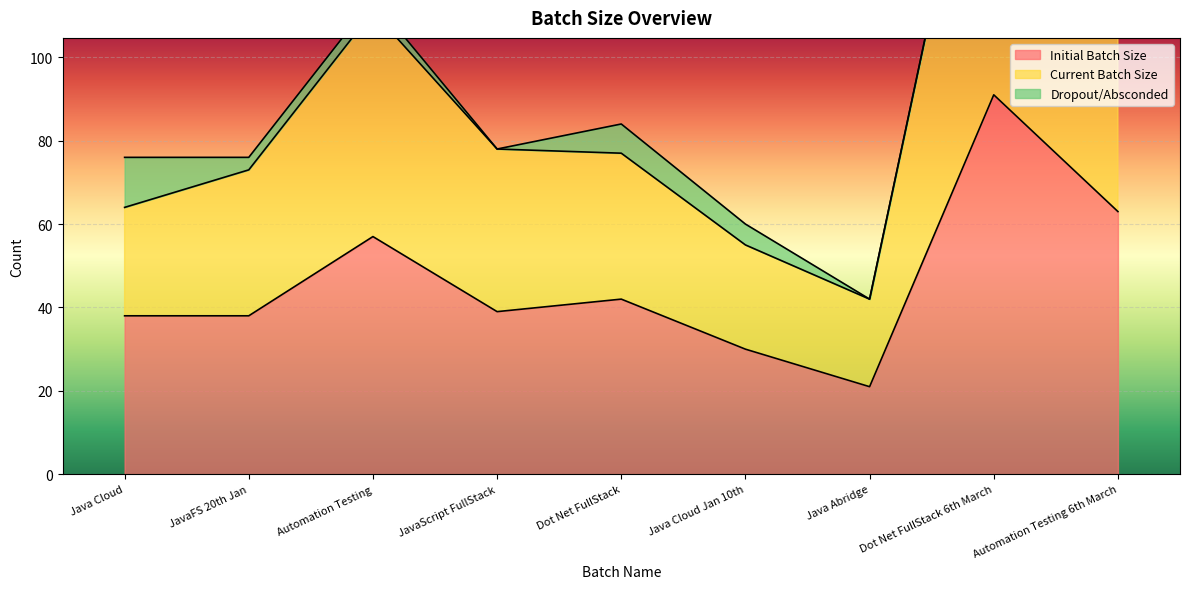

Where is the first local minimum for Current Batch Size?

Java Abridge